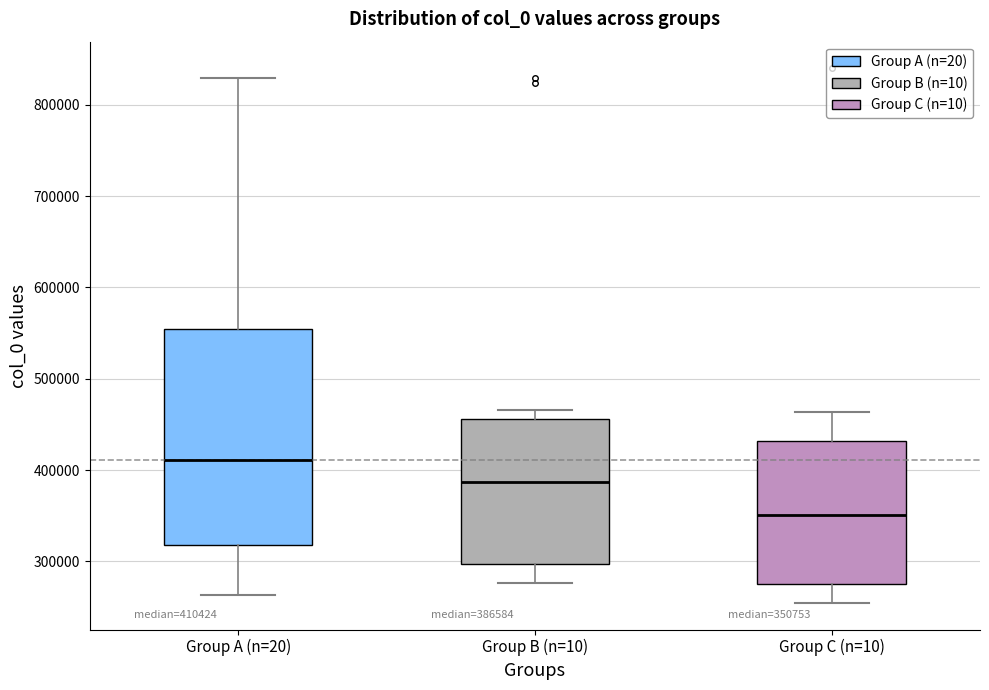

Which box's median line is the highest?

Group A (n=20)